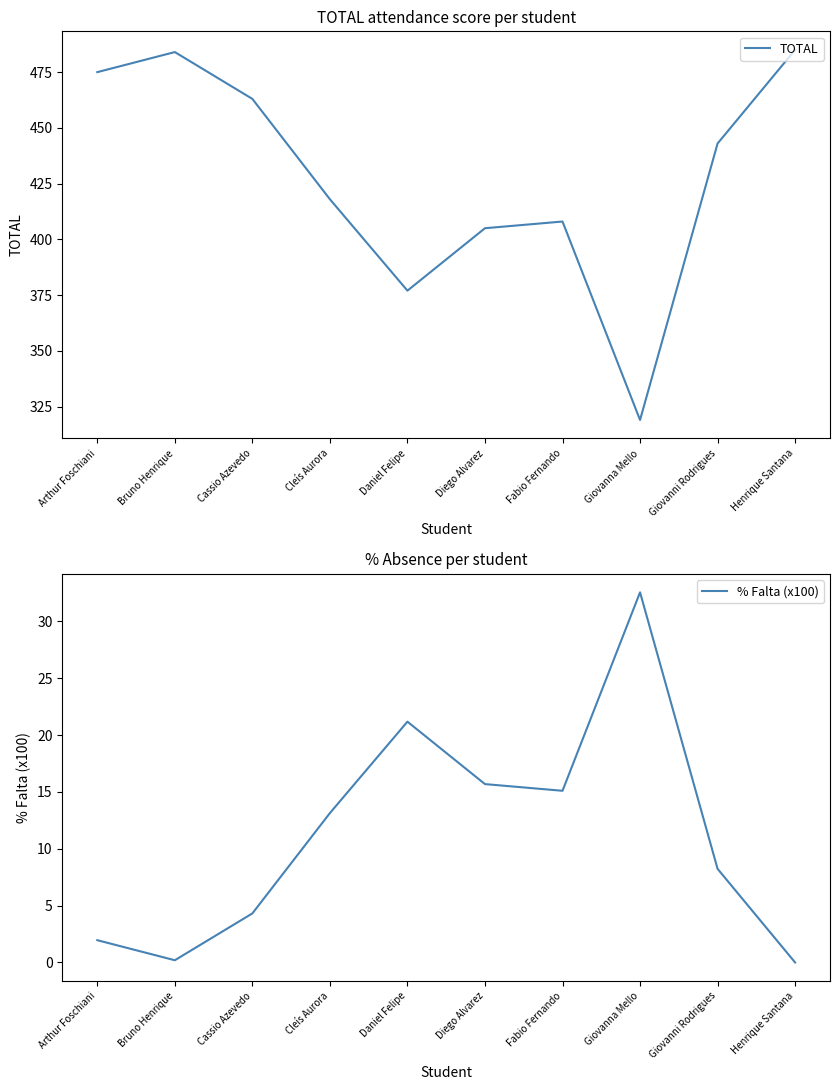

At which category does TOTAL reach its first local peak?

Bruno Henrique